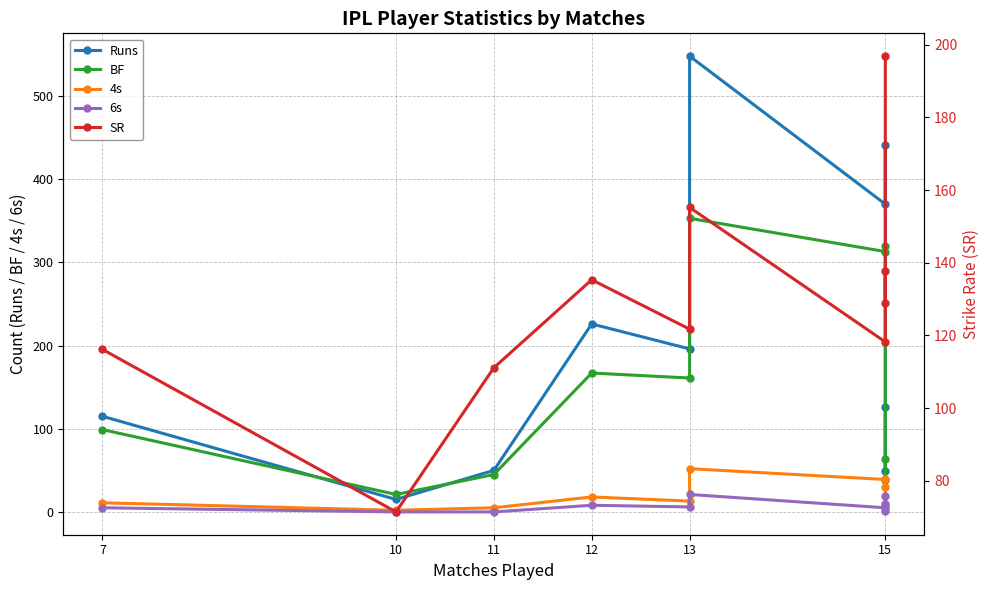

How many interior local valleys does the SR series have?

4